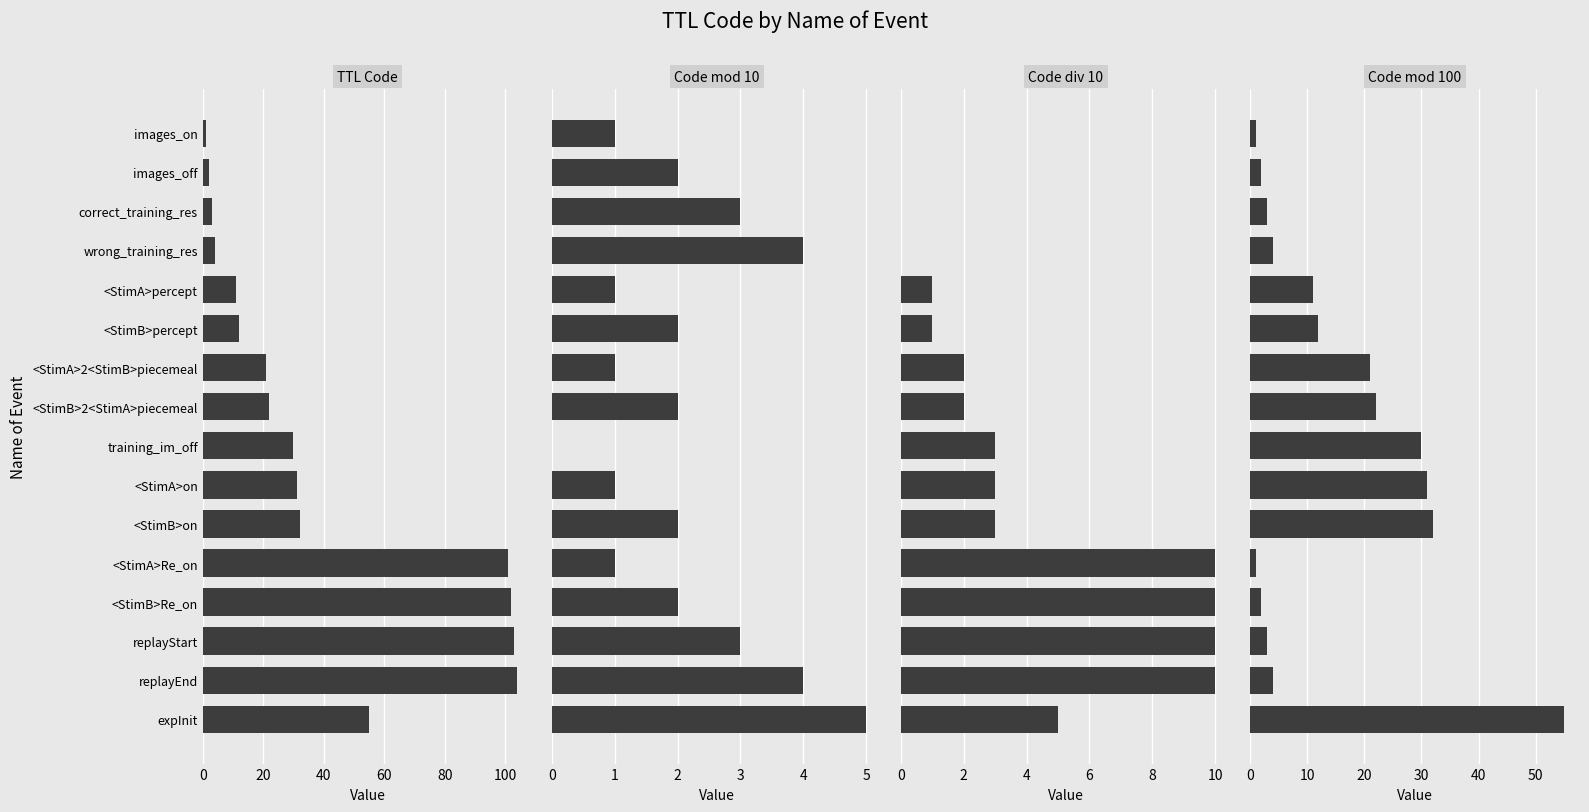

What is the difference between the second highest and second lowest values in the Code div 10 series?

10